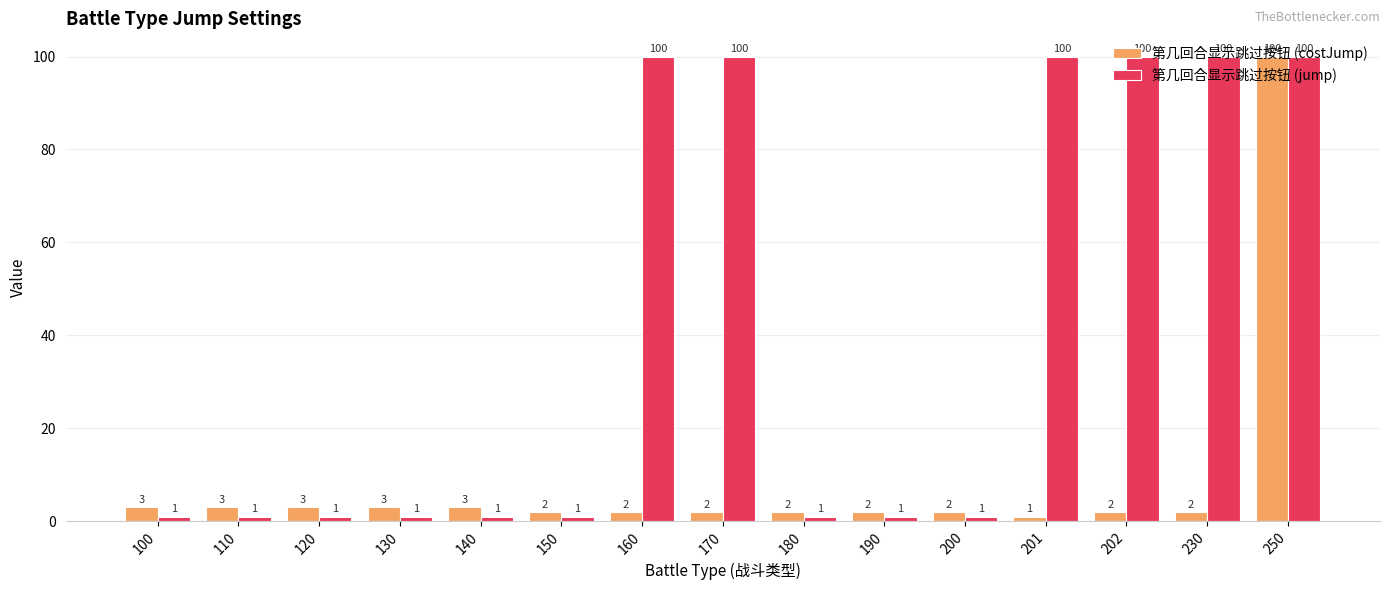

What is the smallest value displayed?

1